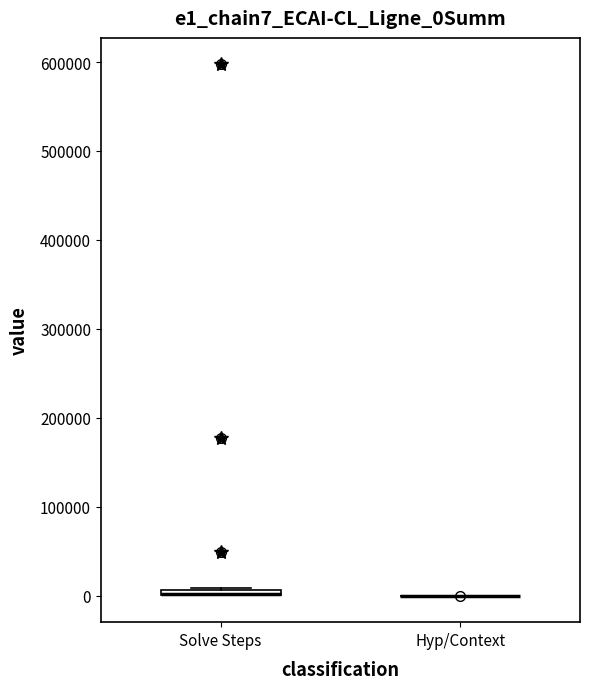

Where is the upper edge of the box for Solve Steps on the y-axis? The values are not printed on the chart, so give them approximately, as read against the axis.

10000